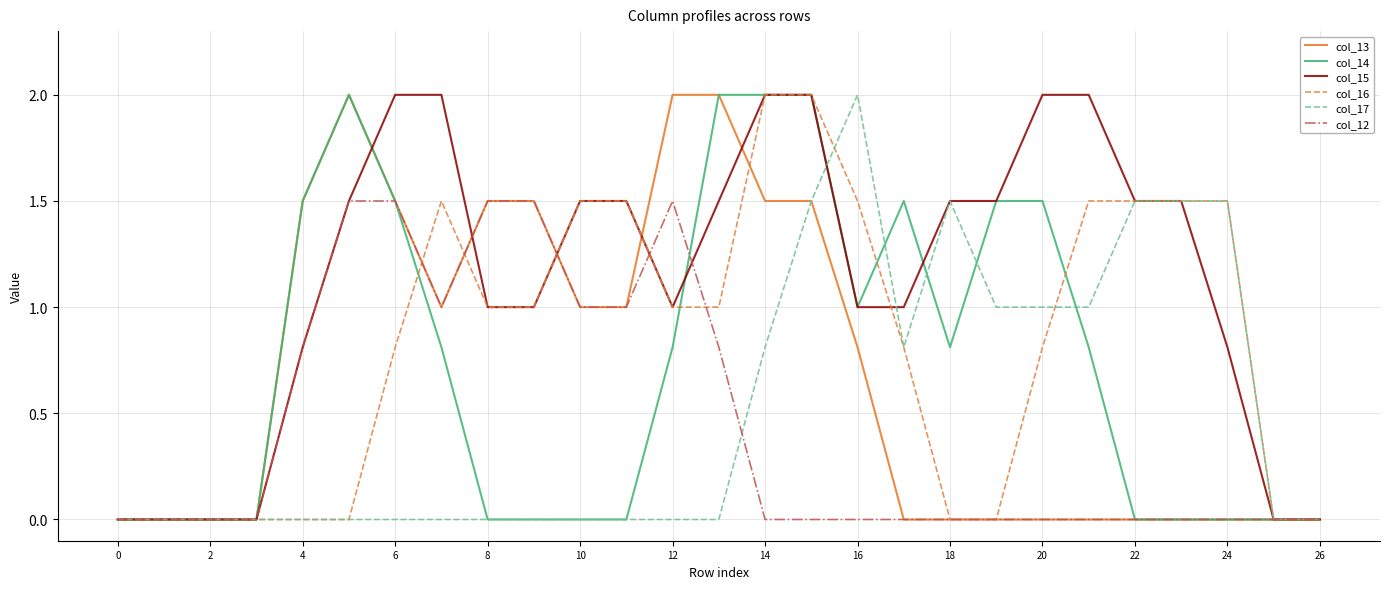

What is the maximum value shown in the chart?

2.0